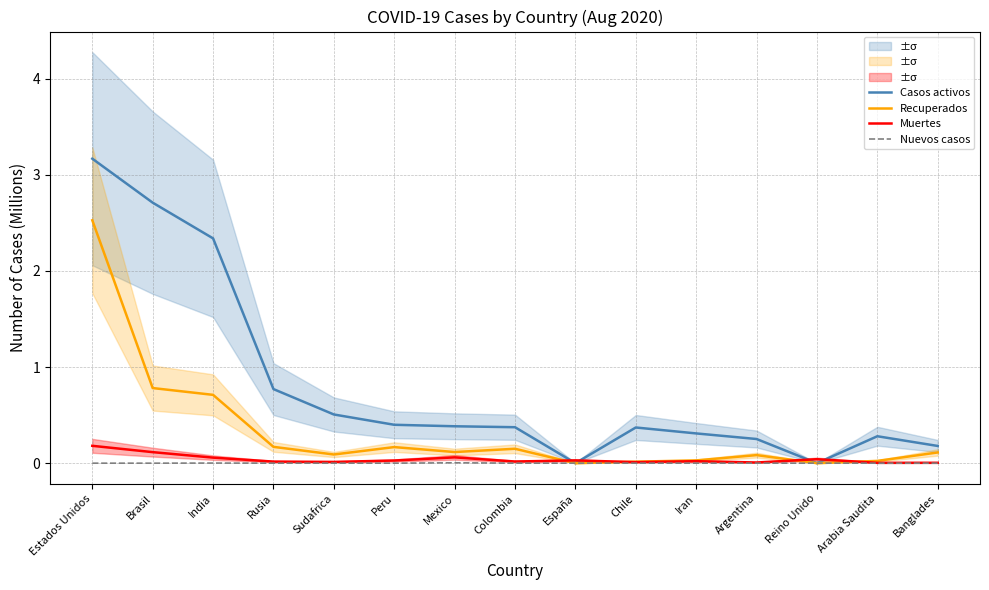

What is the total value across all series at Banglades?

0.3